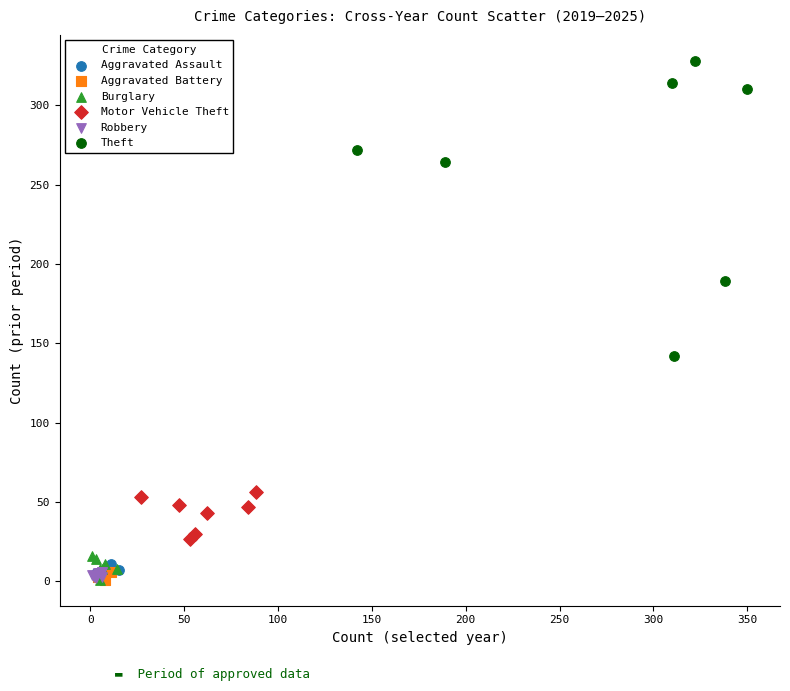

Which series contains the highest Y value?

Theft